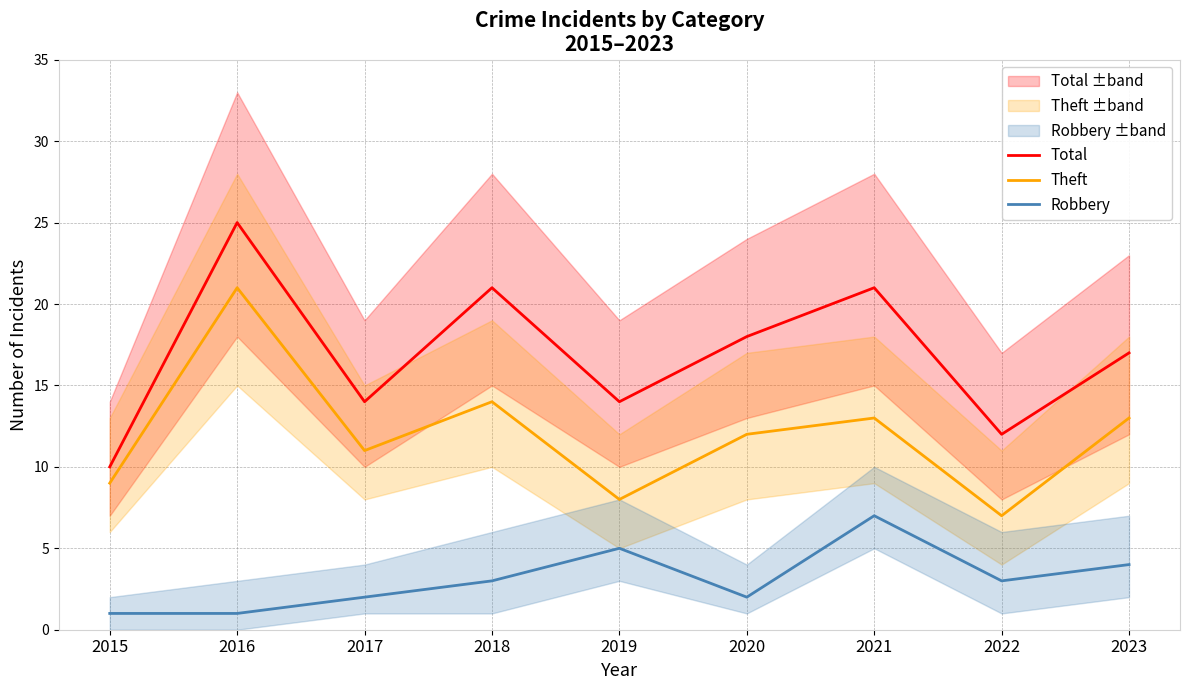

Reading left to right, list all the values displayed in this chart.

Total: 10	25	14	21	14	18	21	12	17
Theft: 9	21	11	14	8	12	13	7	13
Robbery: 1	1	2	3	5	2	7	3	4